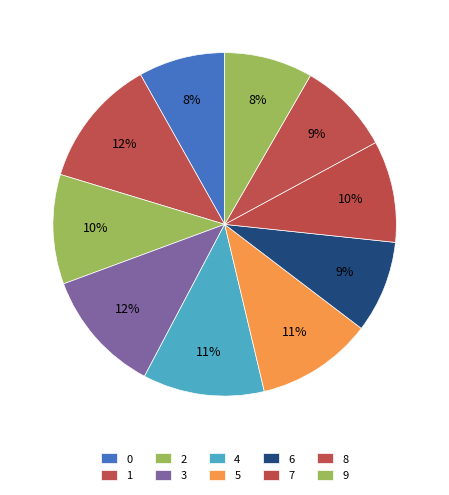

How many segments does this pie chart have?

10